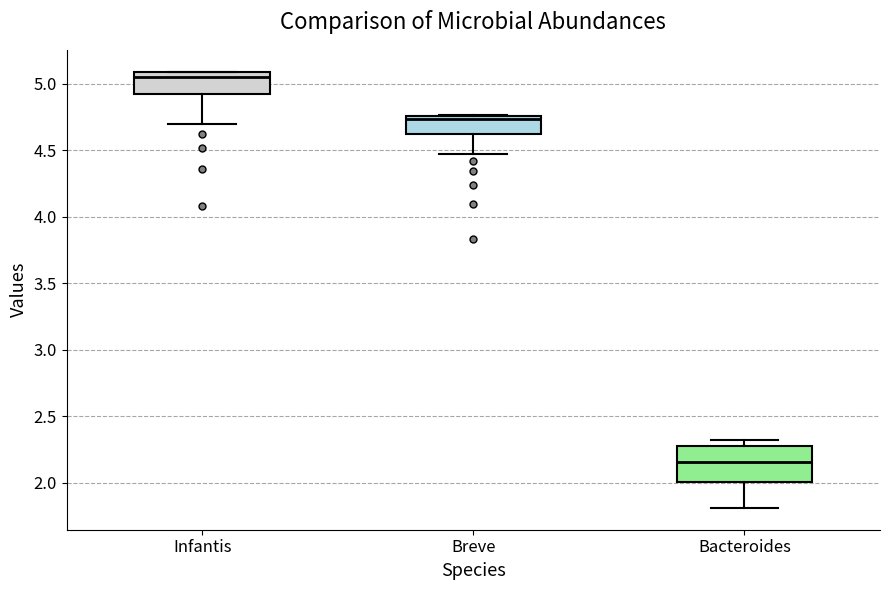

Which box is the tallest, from its lower edge to its upper edge?

Bacteroides